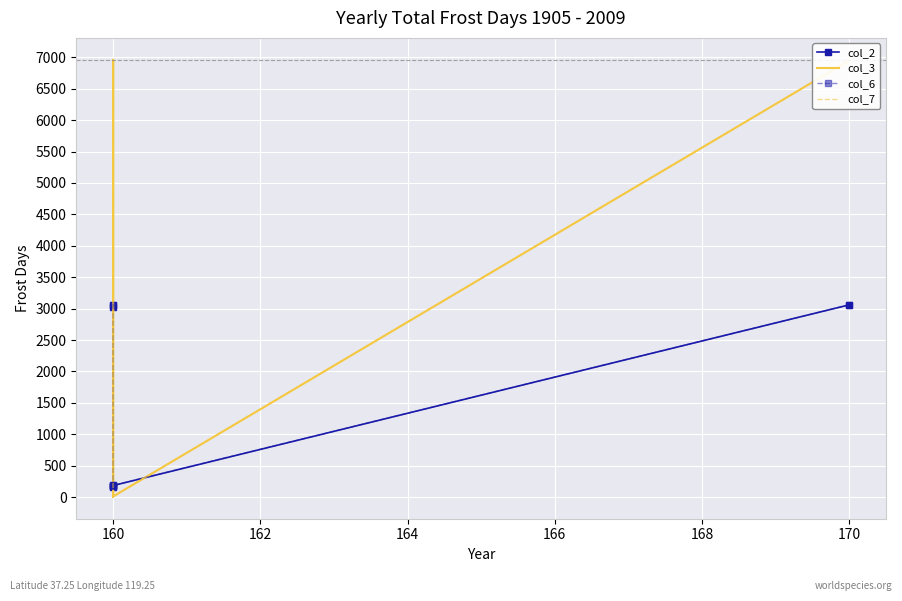

What is the sum of all col_6 values?

6857.1